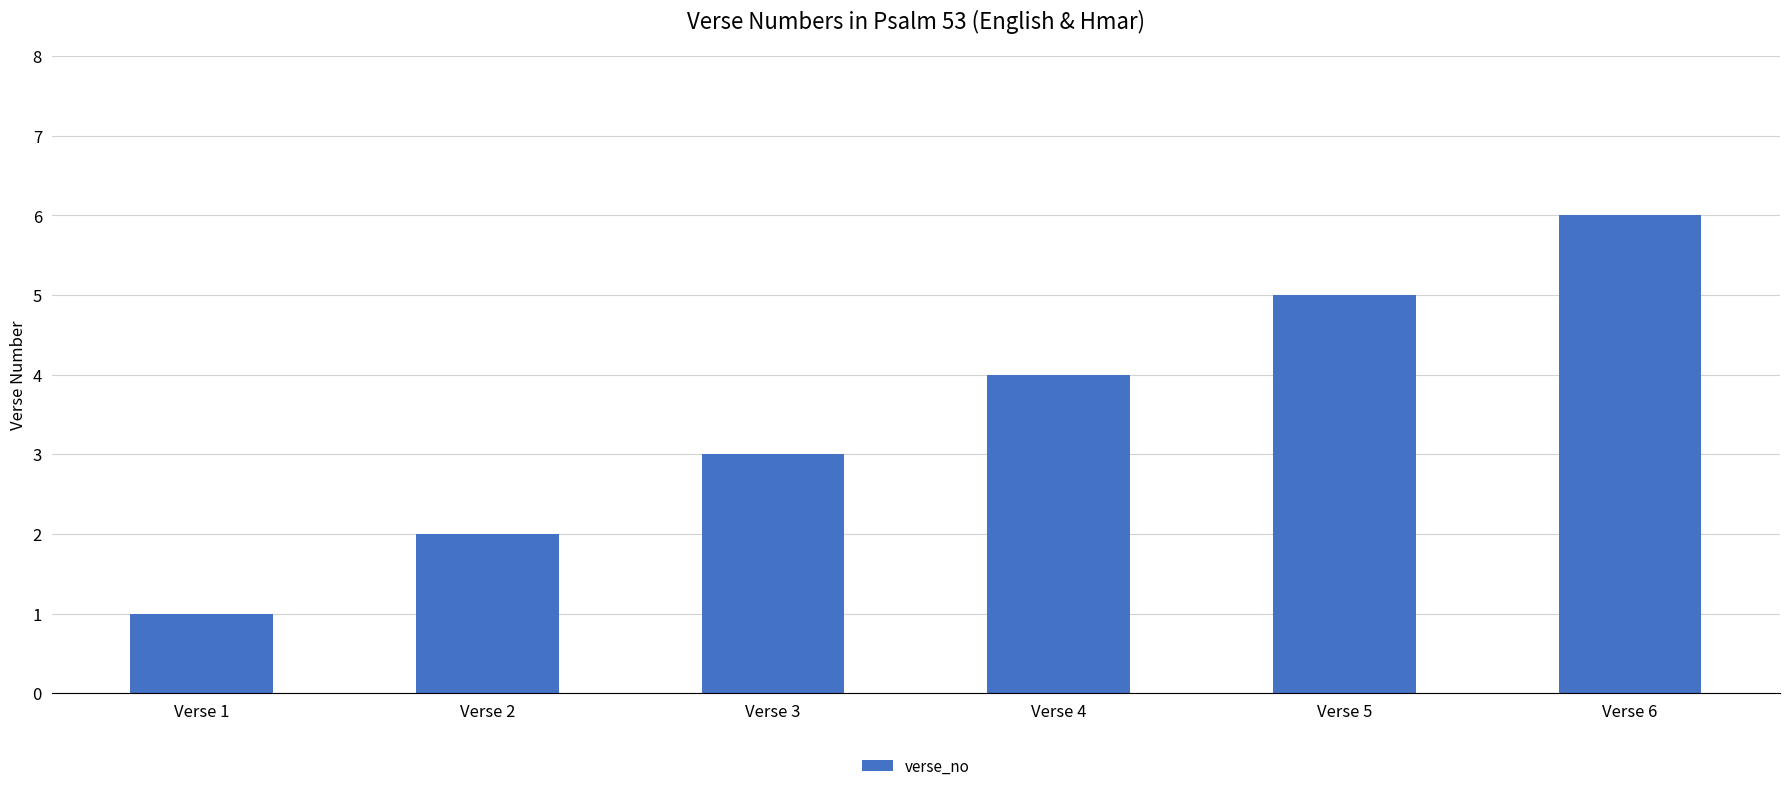

What is the value of the 2nd bar from the left?

2